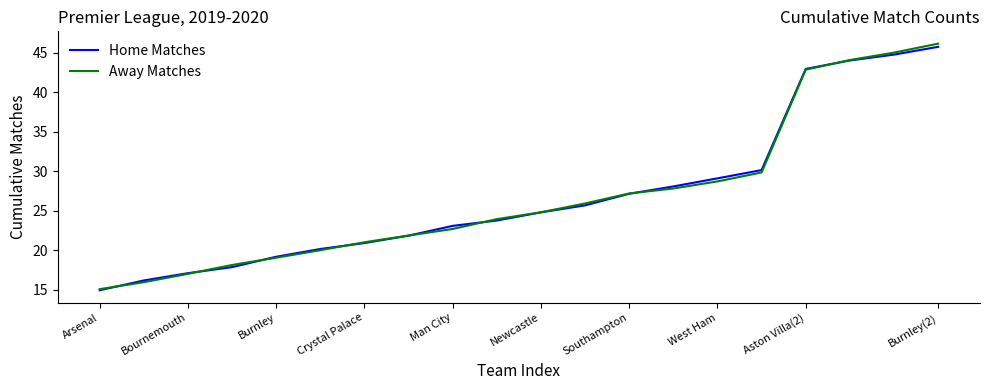

Reading left to right, what are all the values shown in this chart?

Home Matches: 15.0	16.2	17.1	17.9	19.2	20.2	20.9	21.9	23.1	23.8	24.8	25.7	27.2	28.1	29.1	30.2	43.0	44.0	44.8	45.8
Away Matches: 15.1	16.0	17.0	18.2	19.1	20.0	21.0	21.9	22.7	24.0	24.8	25.9	27.2	27.8	28.7	29.9	42.9	44.1	45.0	46.2